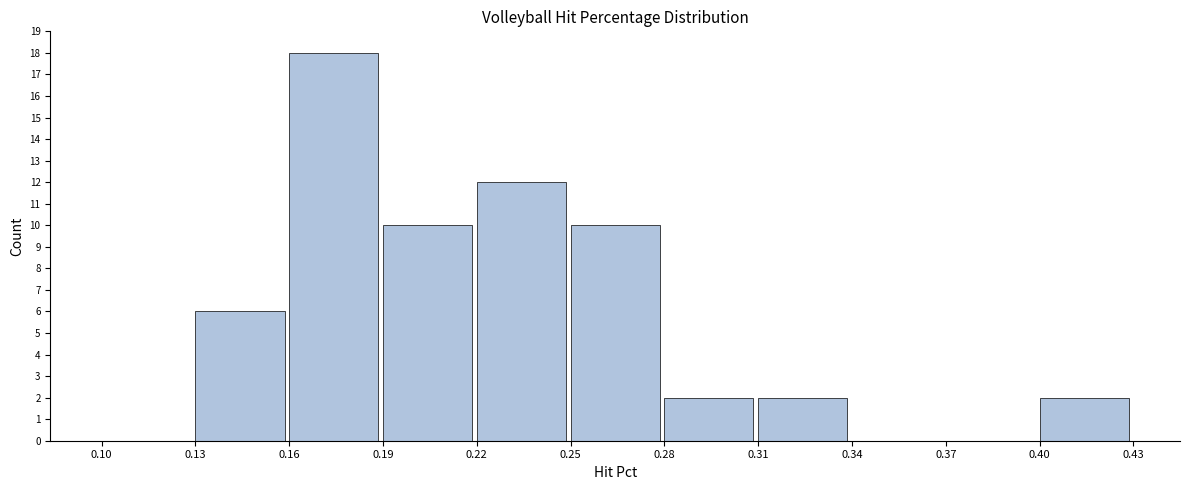

What is the height of the bar covering 0.16 to 0.19 on the x-axis? The values are not printed on the chart, so give them approximately, as read against the axis.

18